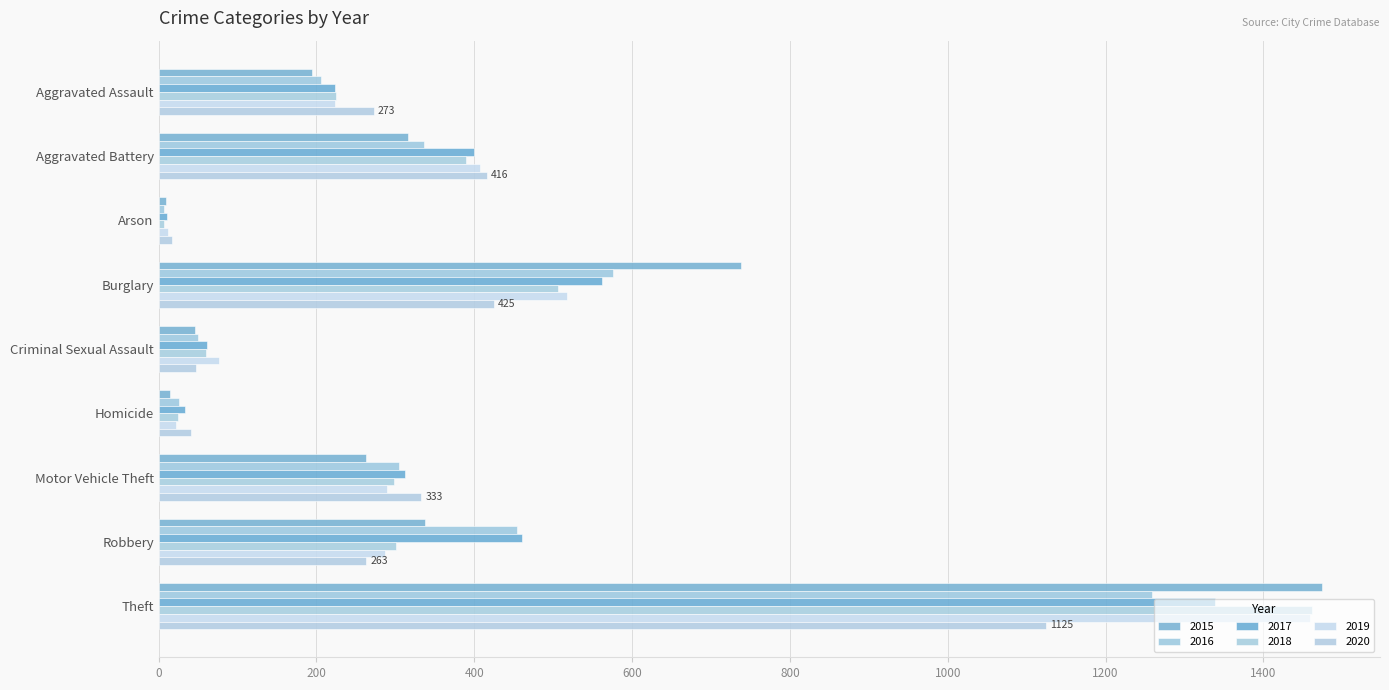

The 2018 series shows 326 at Aggravated Assault. True or false?

False